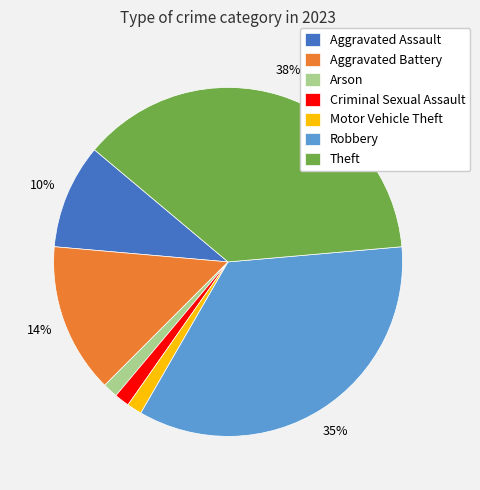

Does Arson represent more than half of the total?

No